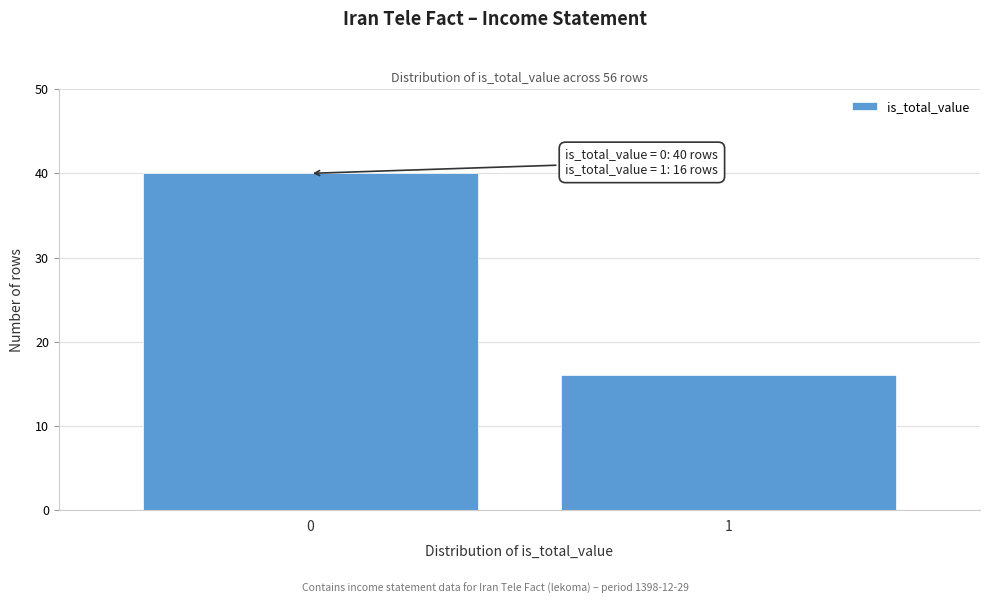

Reading left to right, extract all data points from this chart.

40	16